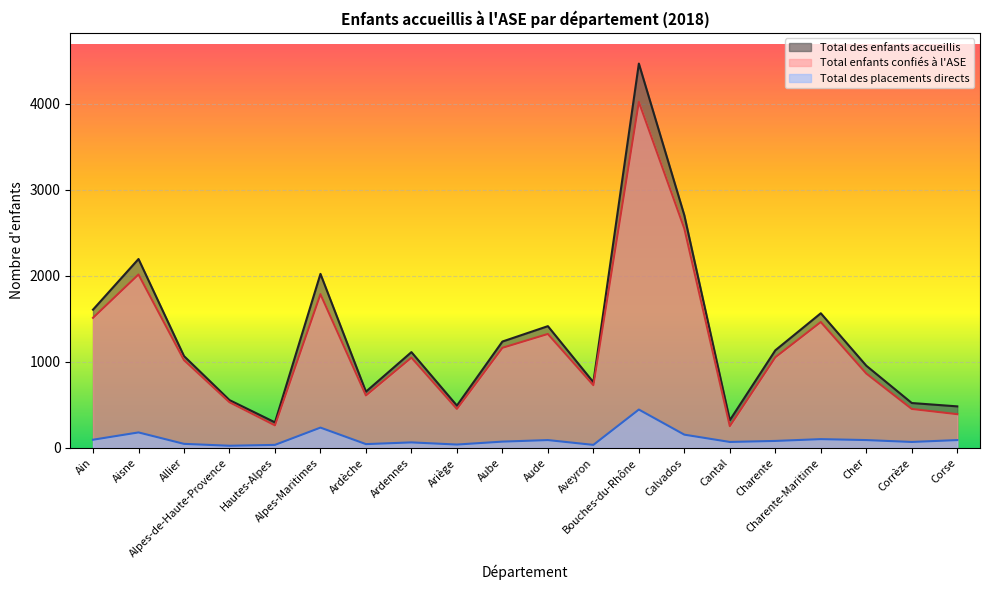

What is the lowest value of the Total enfants confiés à l'ASE series?

253